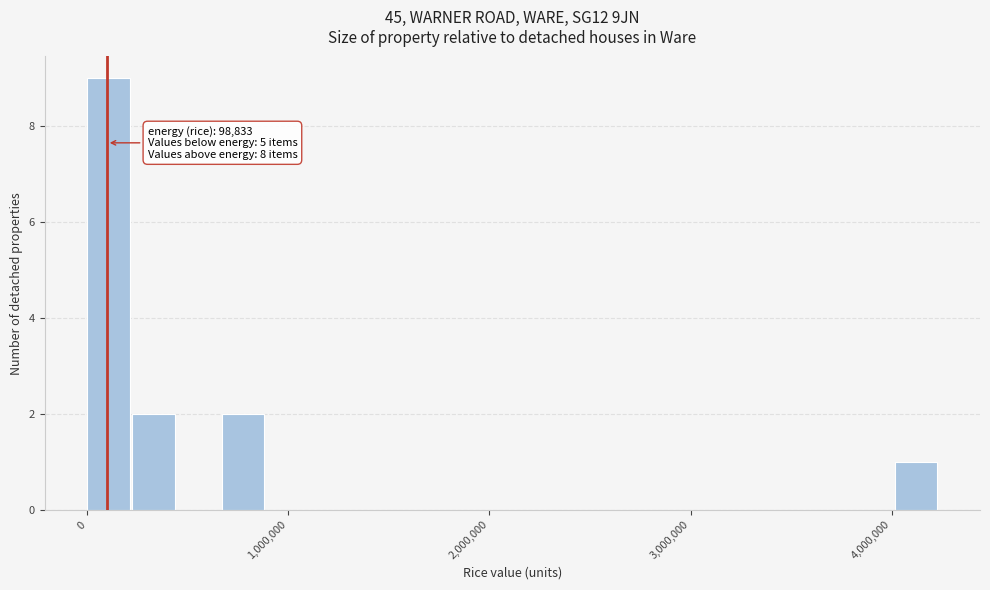

Read against the x-axis, roughly where is the centre of the tallest bar?

100000